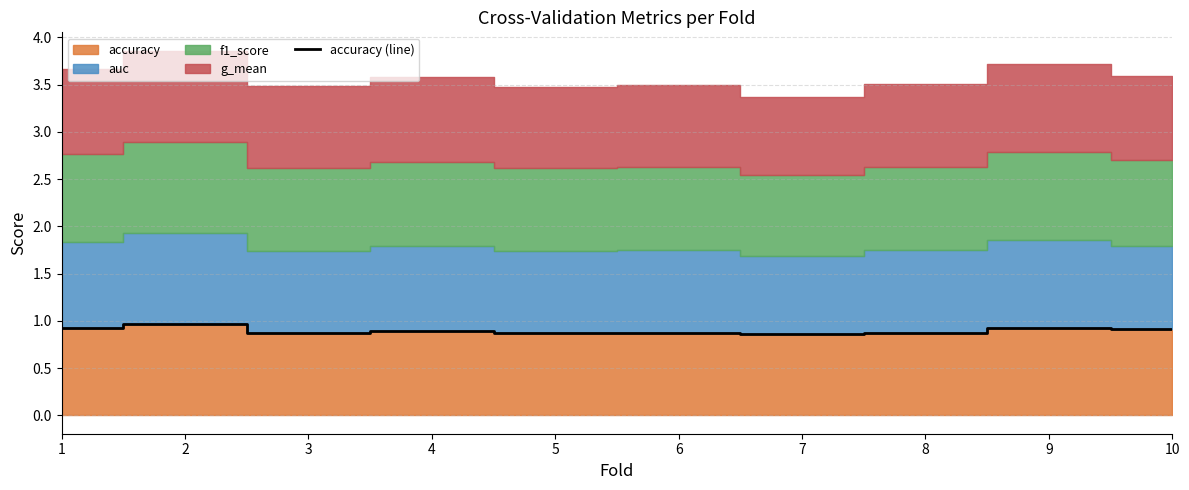

Is it true that the value at 10 is 1.4?

False